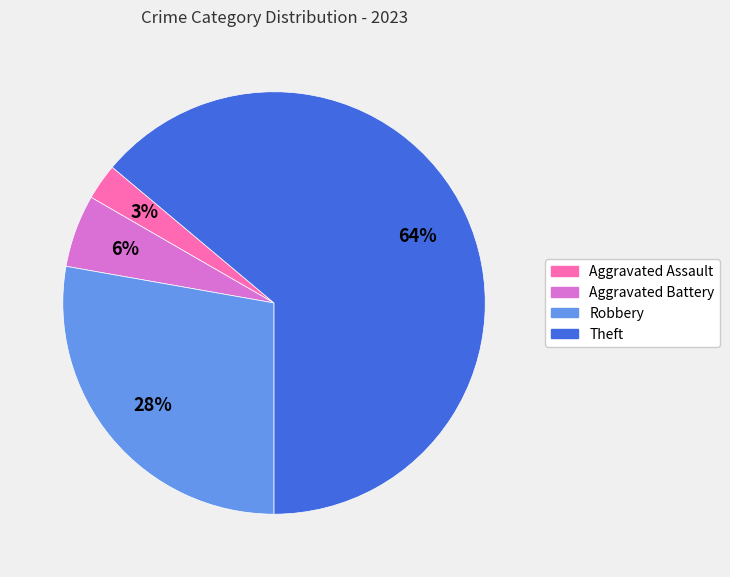

What percentage is the Robbery slice, to the nearest percent?

28%